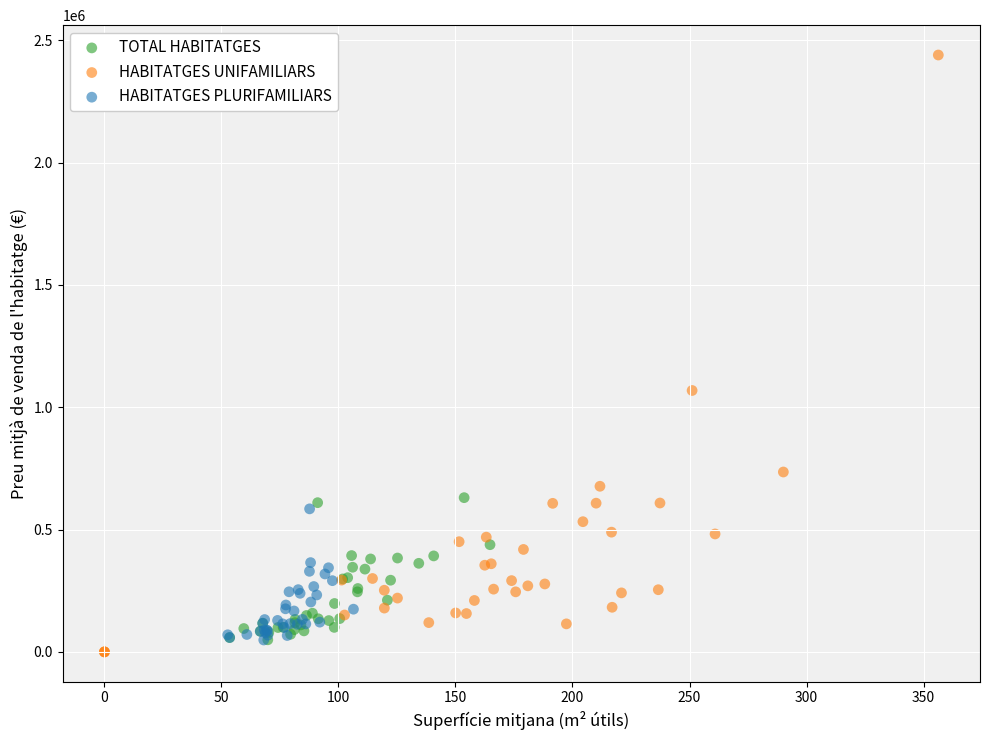

Which series contains the lowest Y value?

HABITATGES UNIFAMILIARS